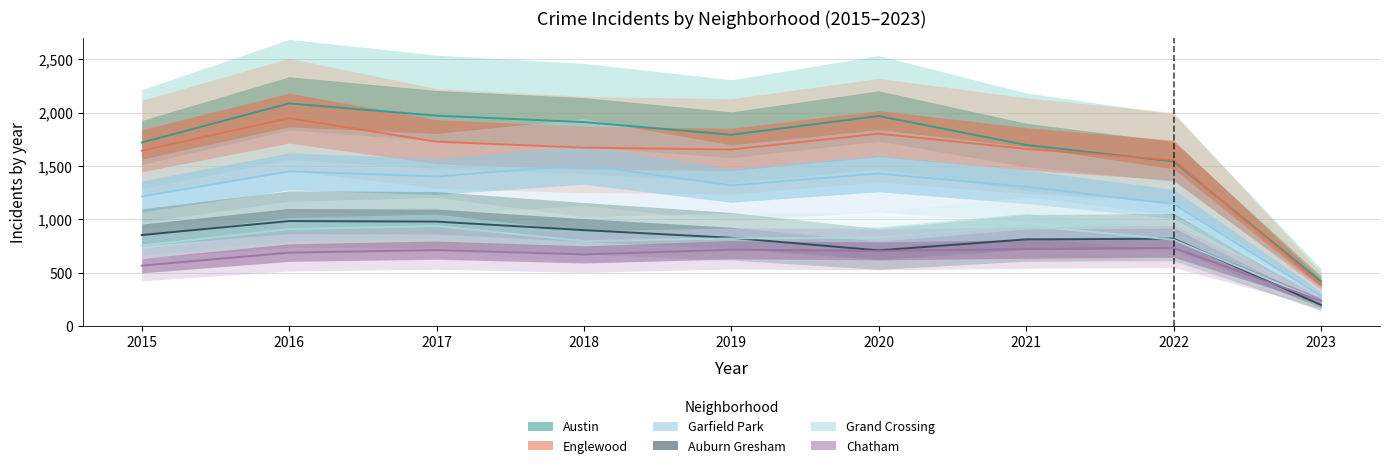

What is the difference between the Chatham values at 2020 and 2016?

16